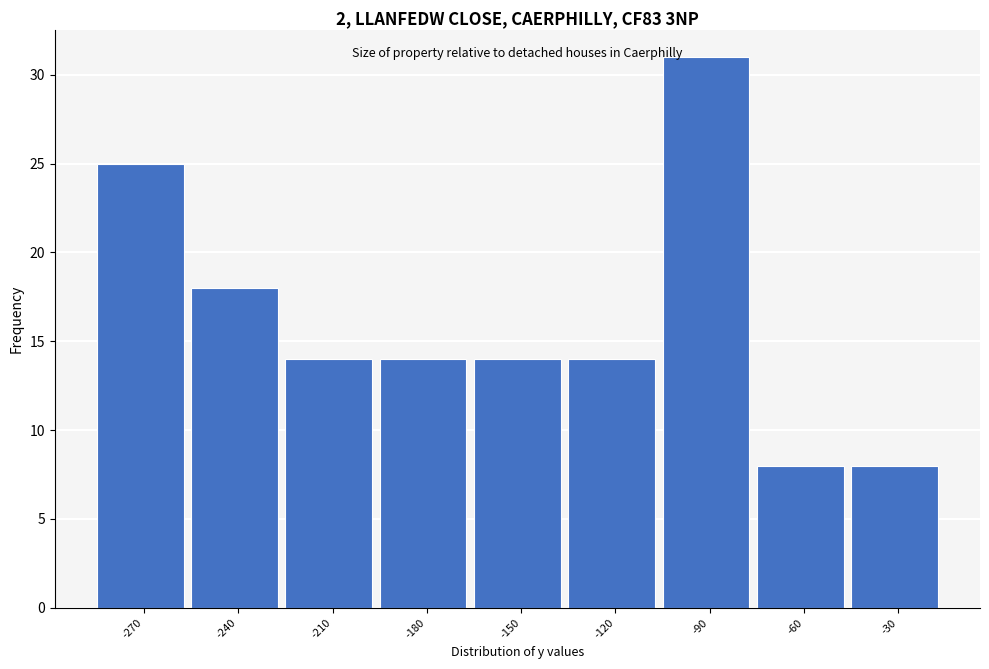

Reading left to right, extract all data points from this chart.

-270=25	-240=18	-210=14	-180=14	-150=14	-120=14	-90=31	-60=8	-30=8